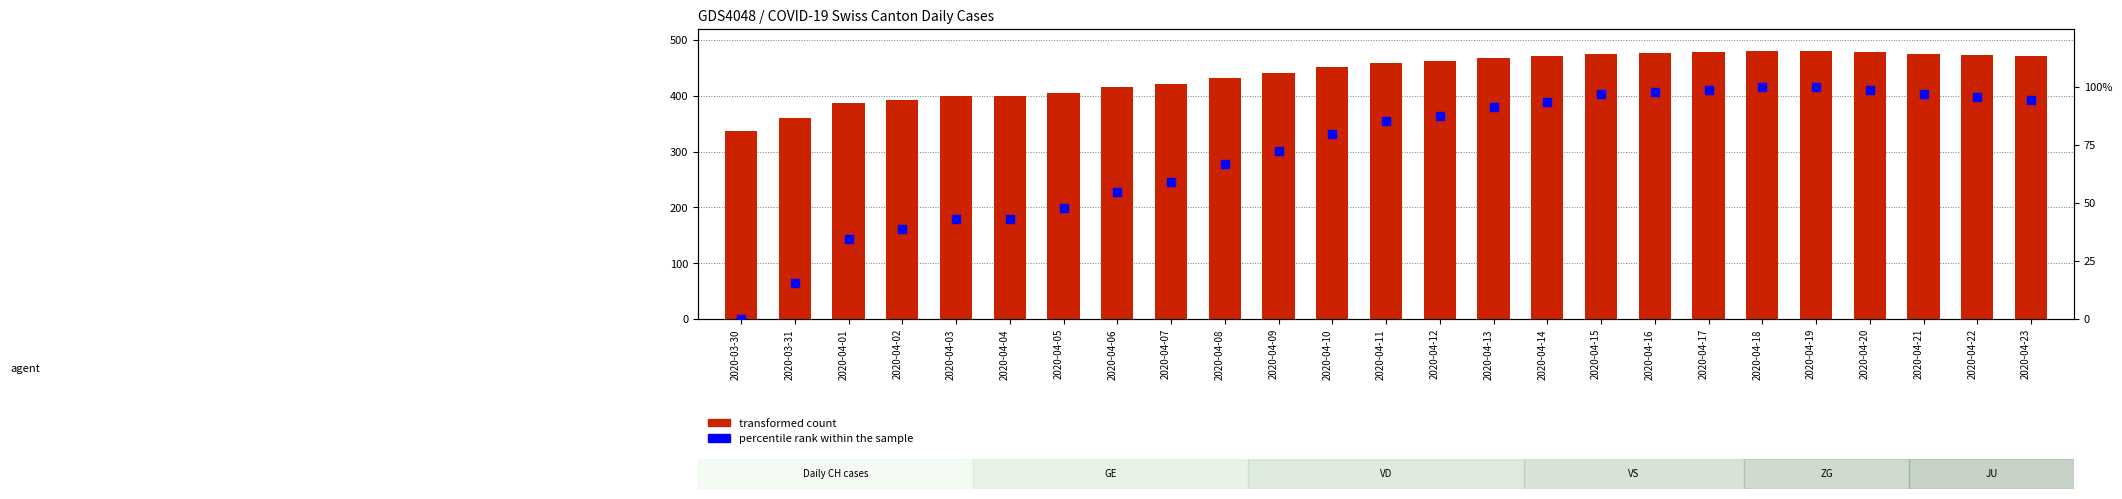

Which series has the largest total across all categories?

transformed count